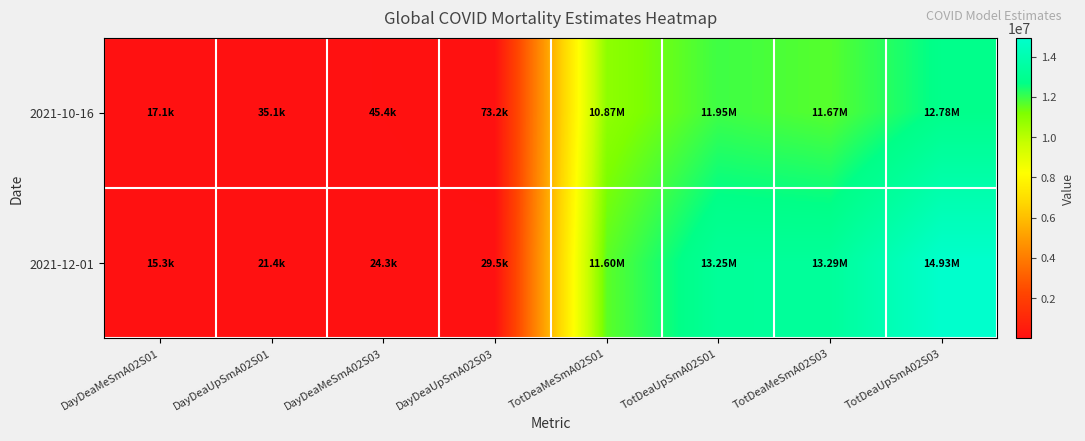

What is the greatest value displayed?

14925248